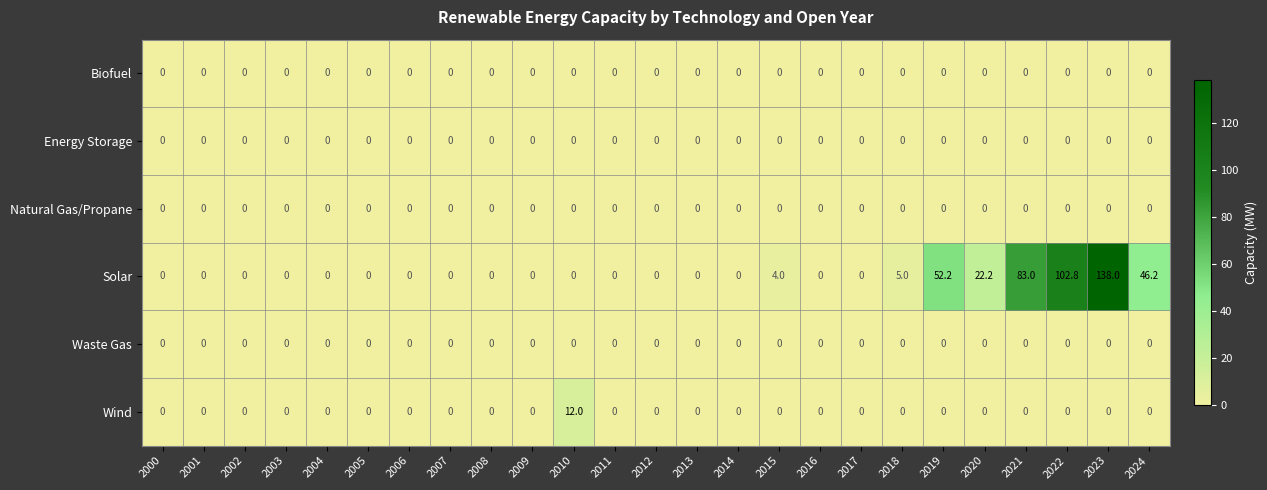

How many distinct data groups are displayed?

6